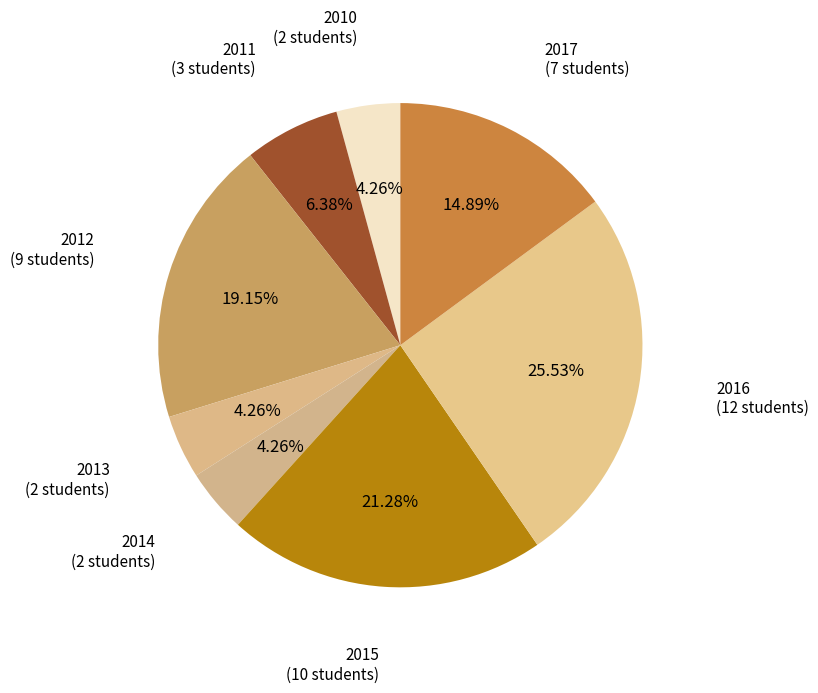

Is the sum of 2015 and 2012 greater than half?

No